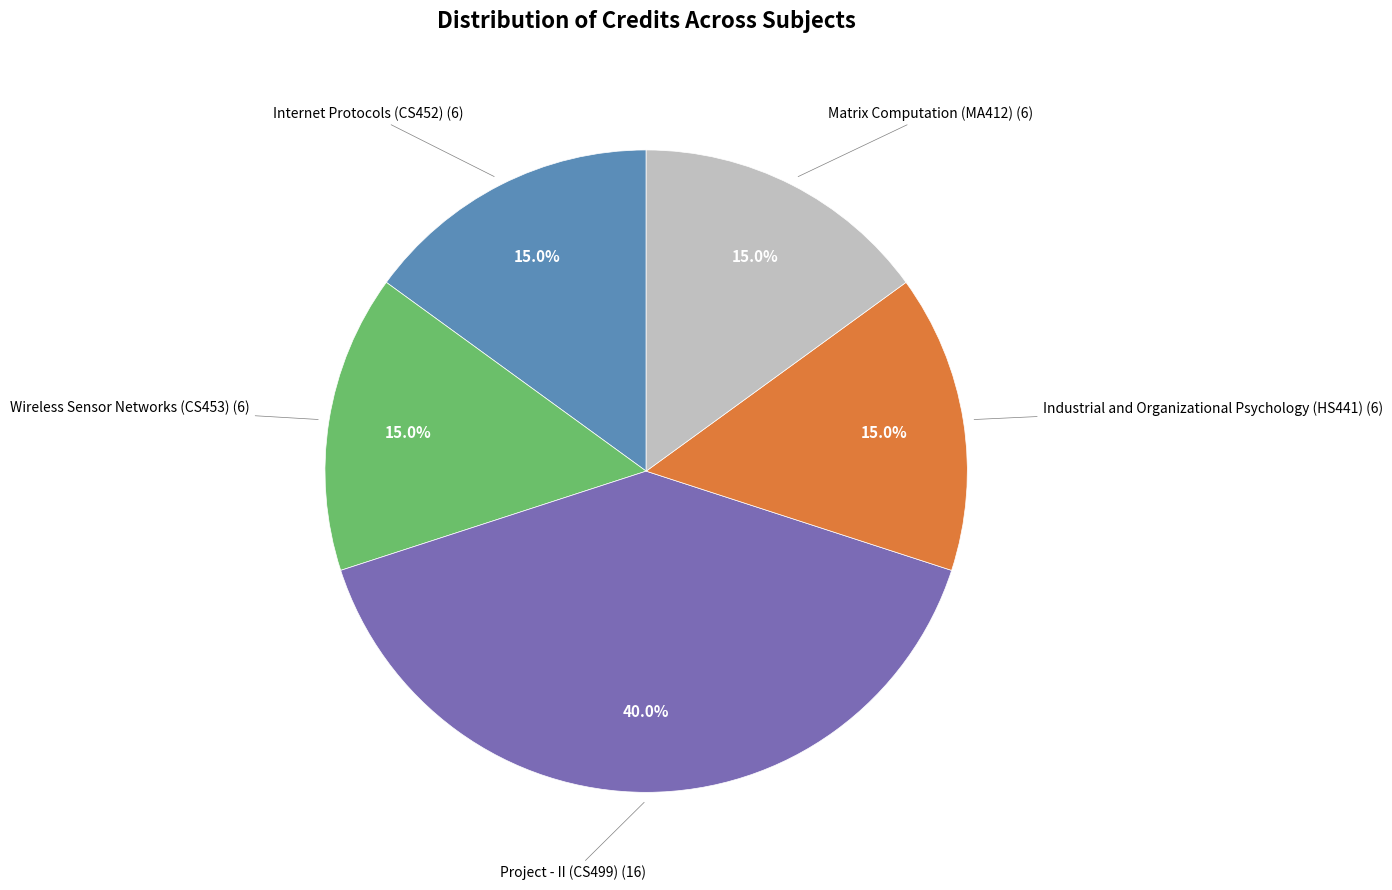

To the nearest percent, what is the difference between the largest and smallest slice percentages?

25%